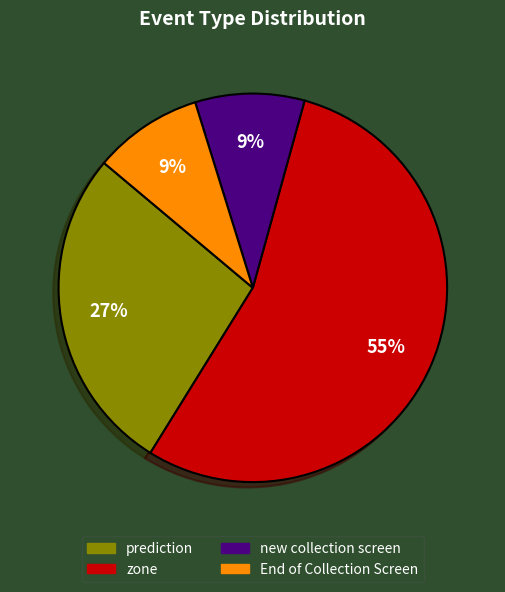

Is there any slice that represents more than half of the pie?

Yes